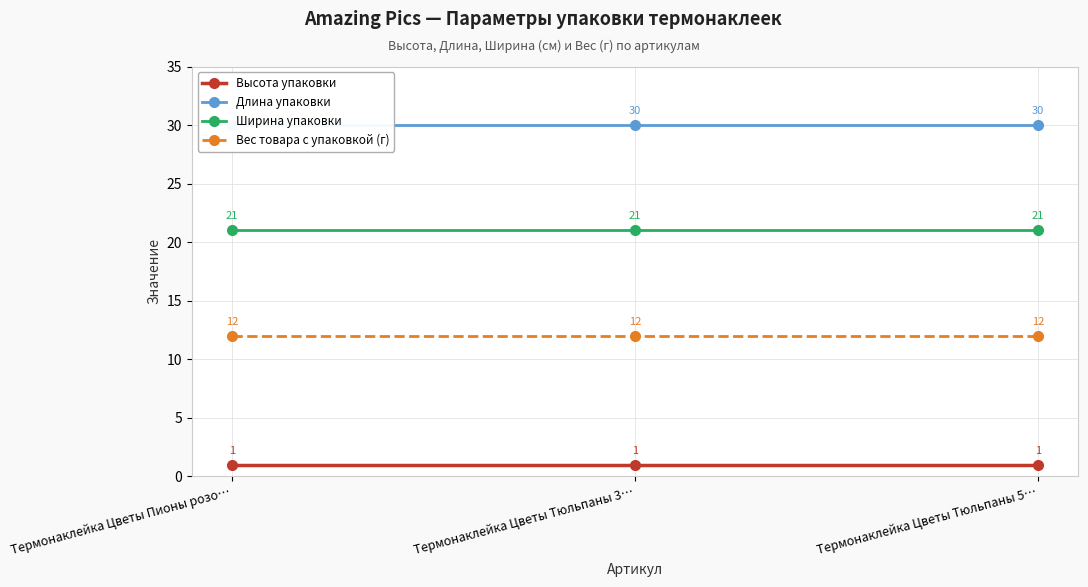

True or false: Вес товара с упаковкой (г) has a value of 3 at Термонаклейка Цветы Тюльпаны 3….

False